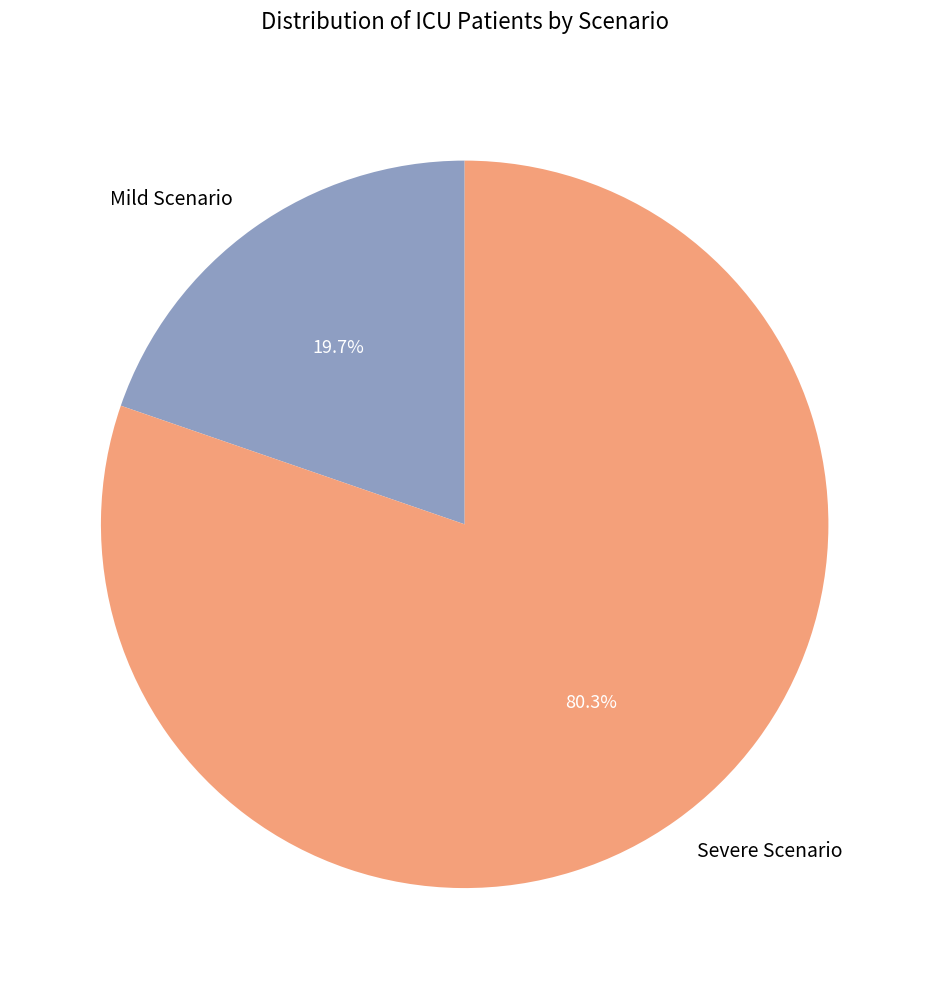

Which slice represents more than half of the pie?

Severe Scenario